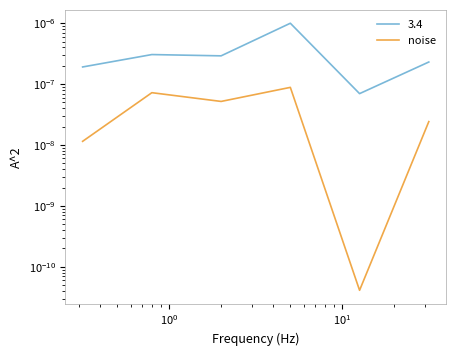

The value at $\mathdefault{10^{2}}$ is 0.0. True or false?

False